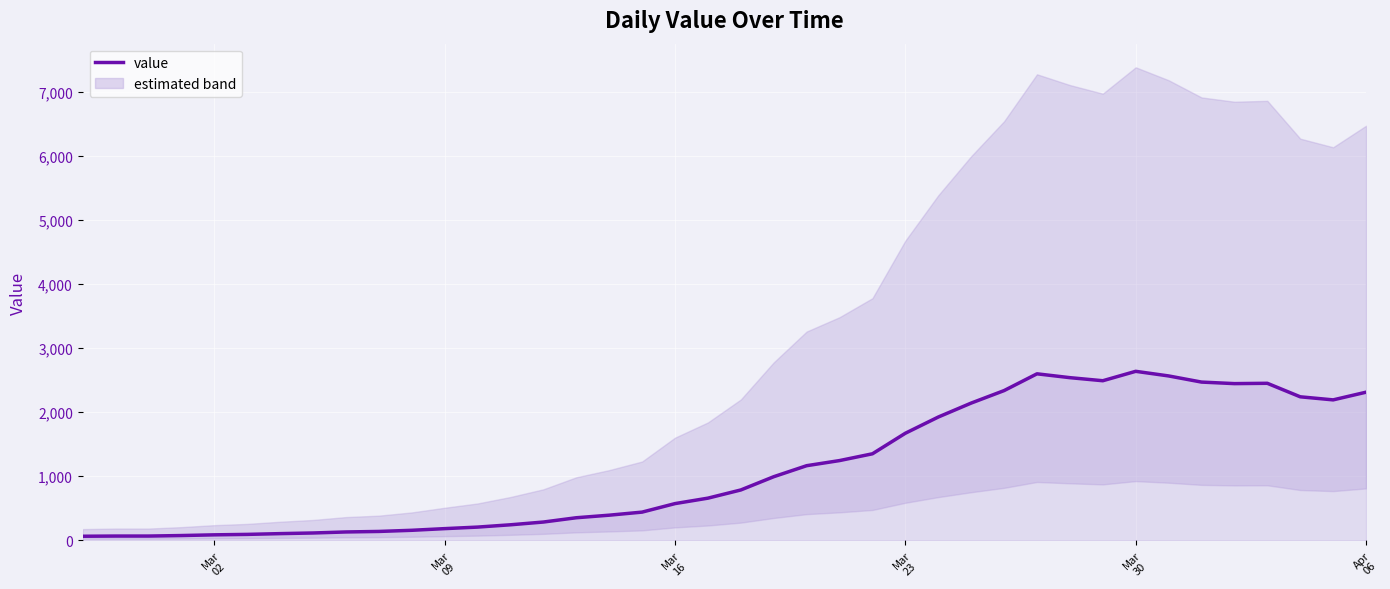

How many points are higher than both their immediate neighbors (excluding endpoints)?

3